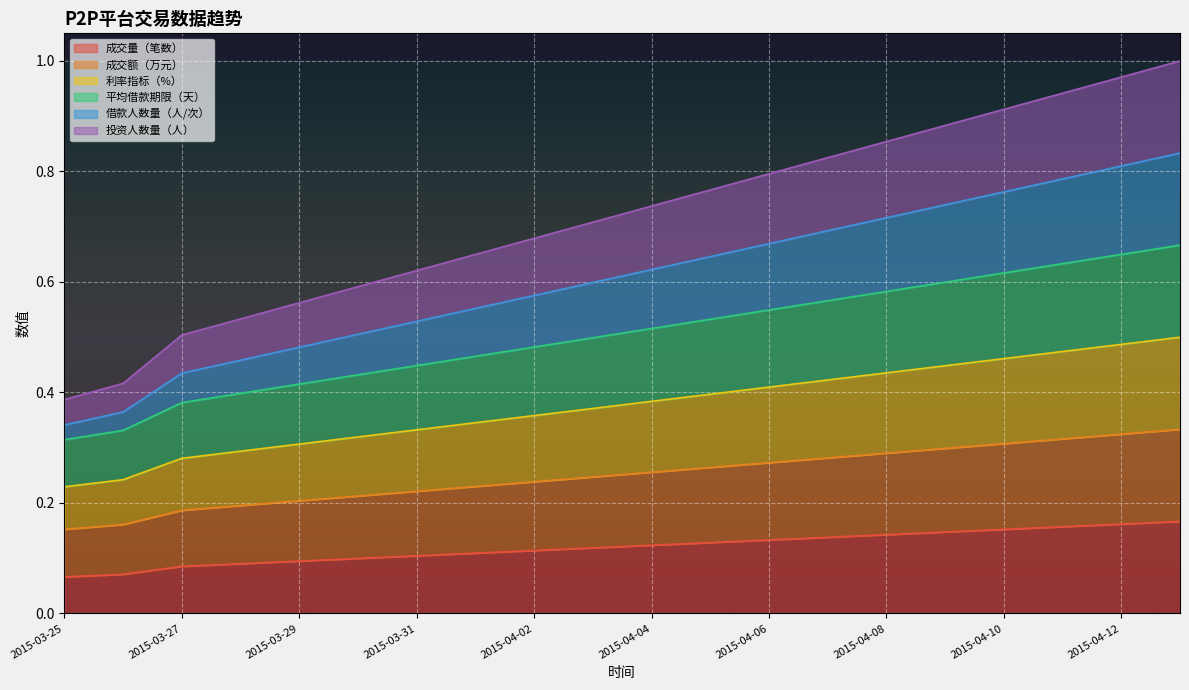

Count the 借款人数量（人/次） values in the range 0 to 1.

20